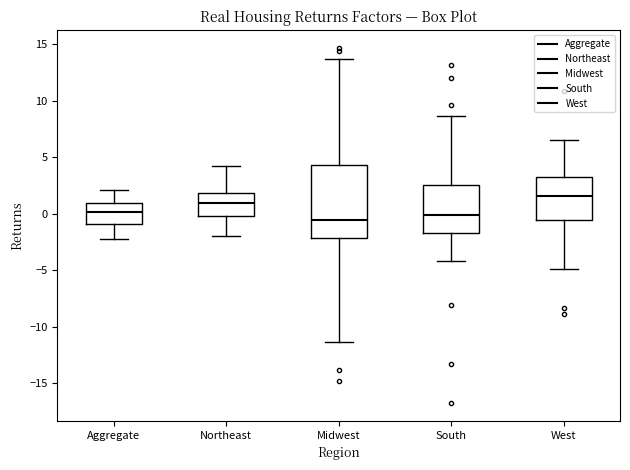

Where does the upper whisker of the box for Midwest end on the y-axis? The values are not printed on the chart, so give them approximately, as read against the axis.

13.5